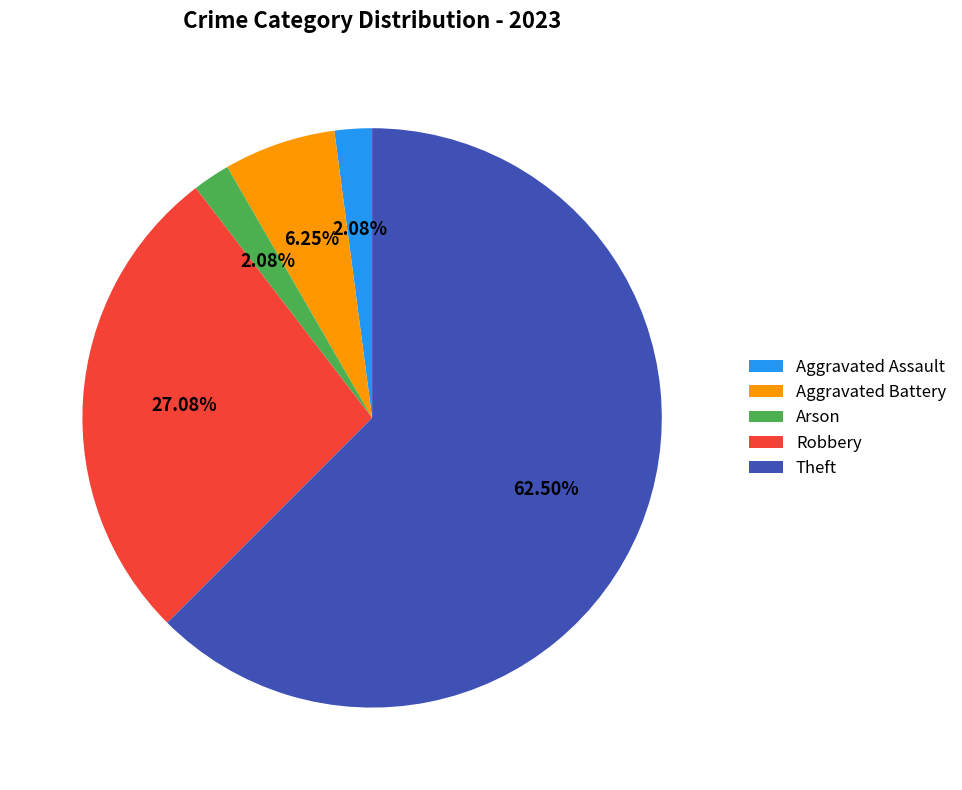

Do Theft and Robbery together represent more than half of the pie?

Yes